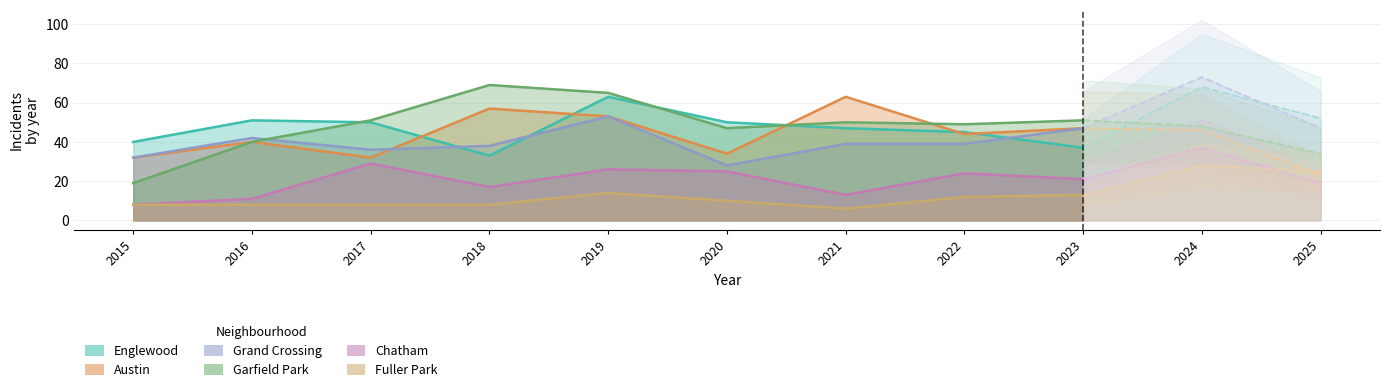

How many series are shown in this chart?

6